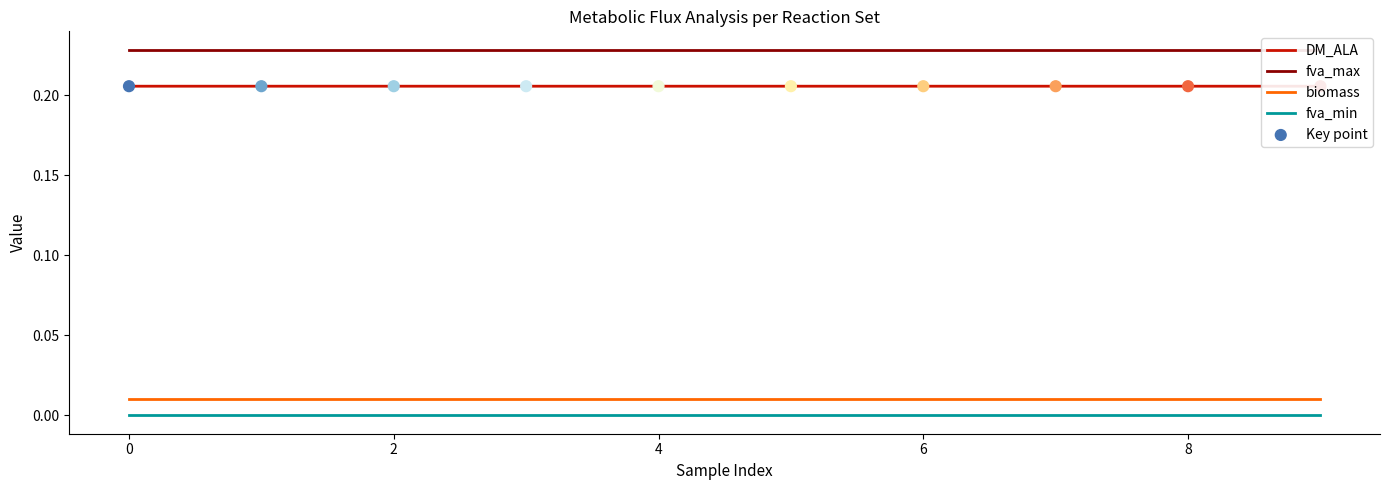

Which series has the widest spread of Y values?

DM_ALA